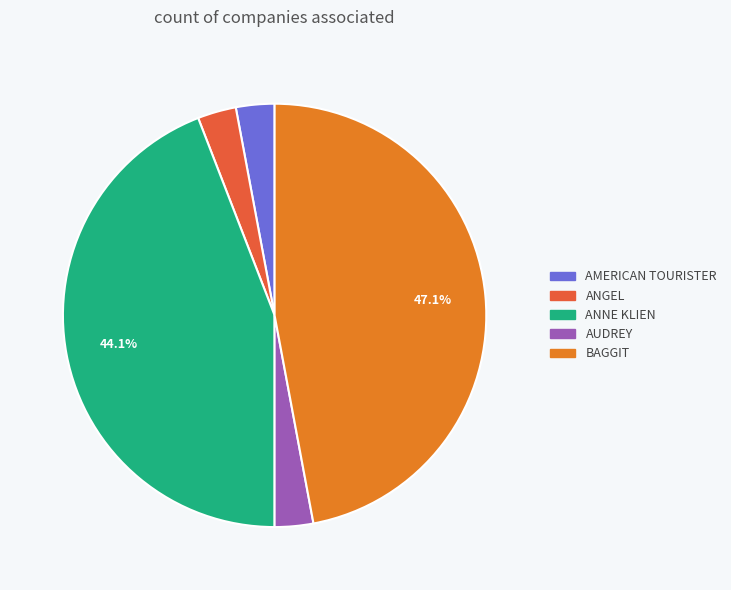

What is the ratio of the value at ANGEL to the value at AUDREY?

1.0